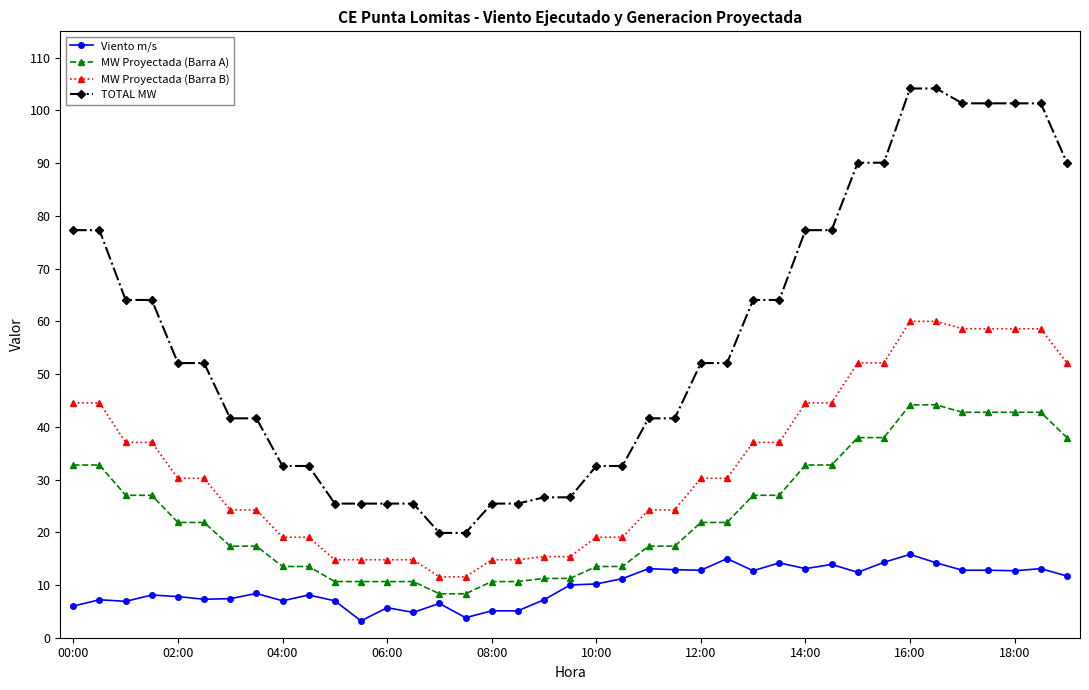

Rank the series by their average value, from lowest to highest.

Viento m/s, MW Proyectada (Barra A), MW Proyectada (Barra B), TOTAL MW